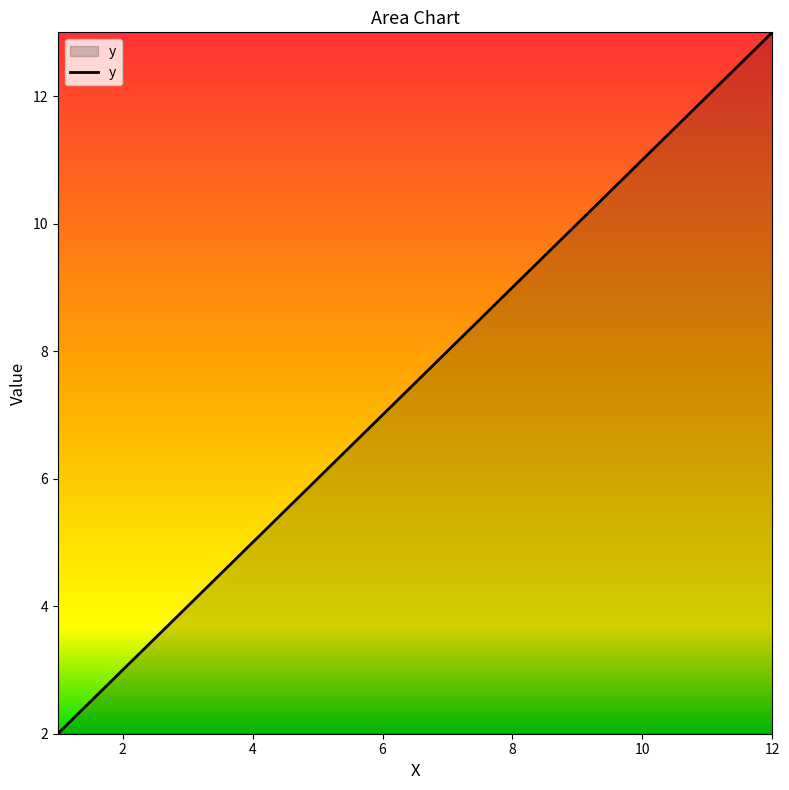

What is the difference between the maximum and minimum values?

11